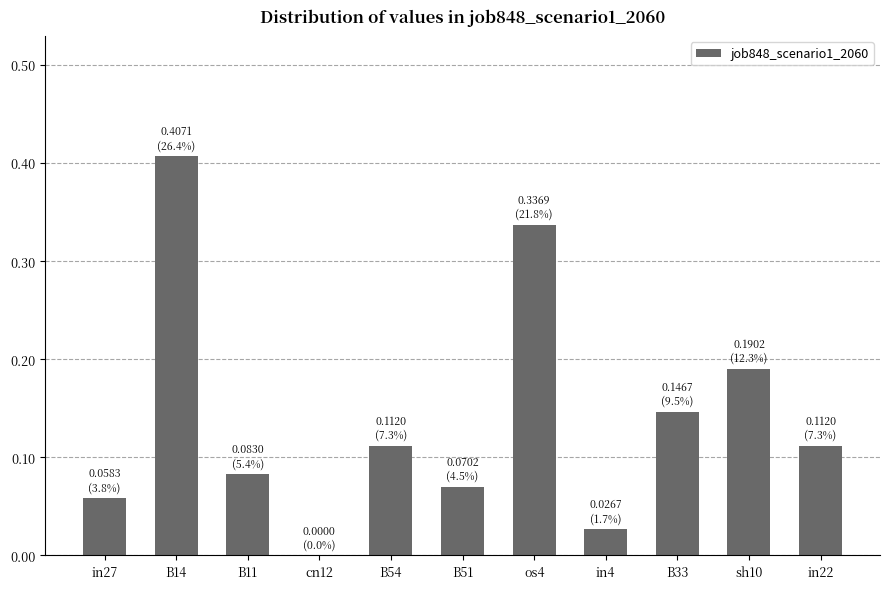

Are the bars grouped side by side (vs. stacked)?

No